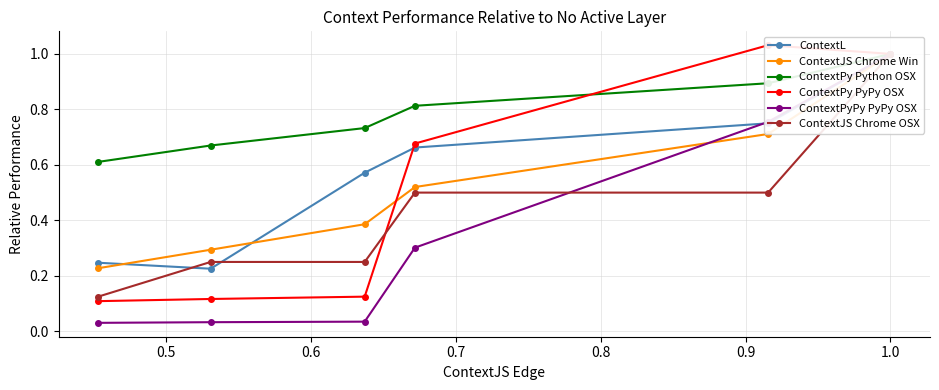

What is the sum of the ContextJS Chrome Win values at 0.4 and 0.8?

1.3